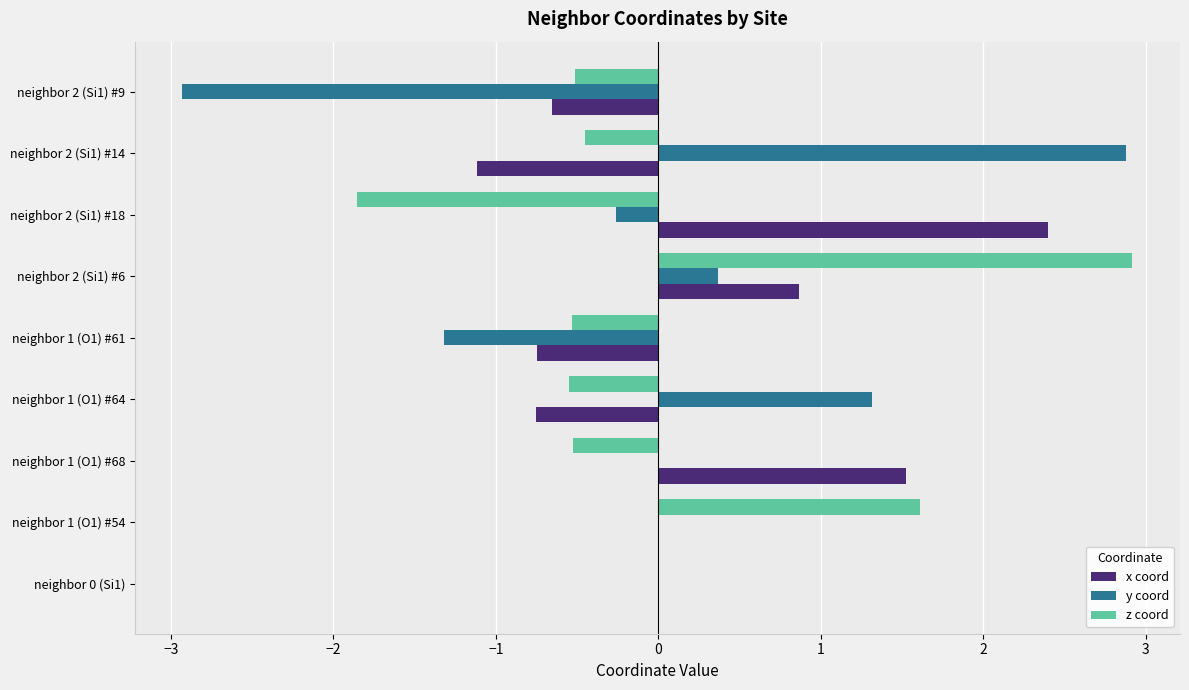

What is the total value across all series at neighbor 2 (Si1) #6?

4.1